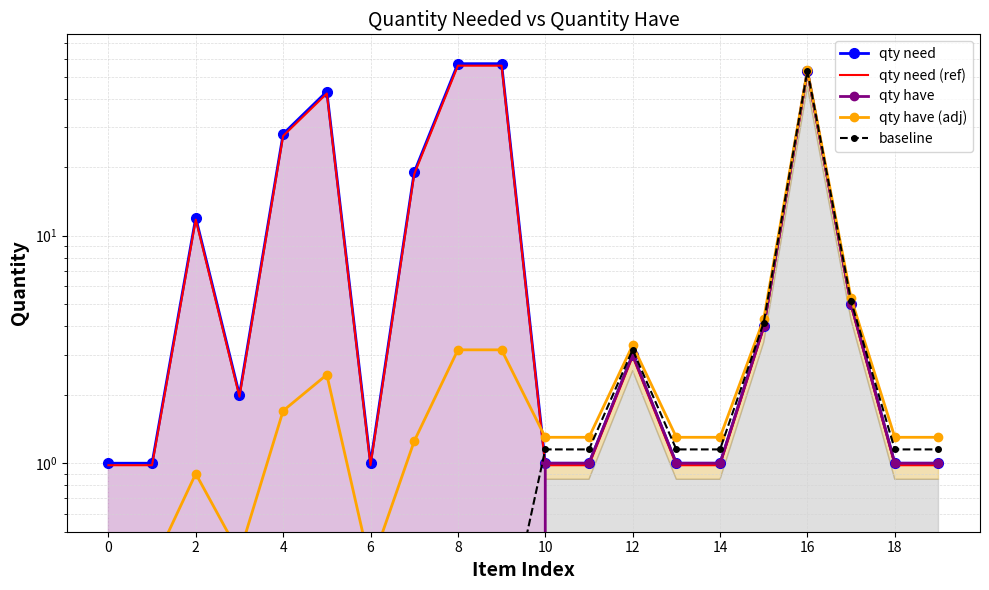

At which label is qty have (adj) closest to 26?

17